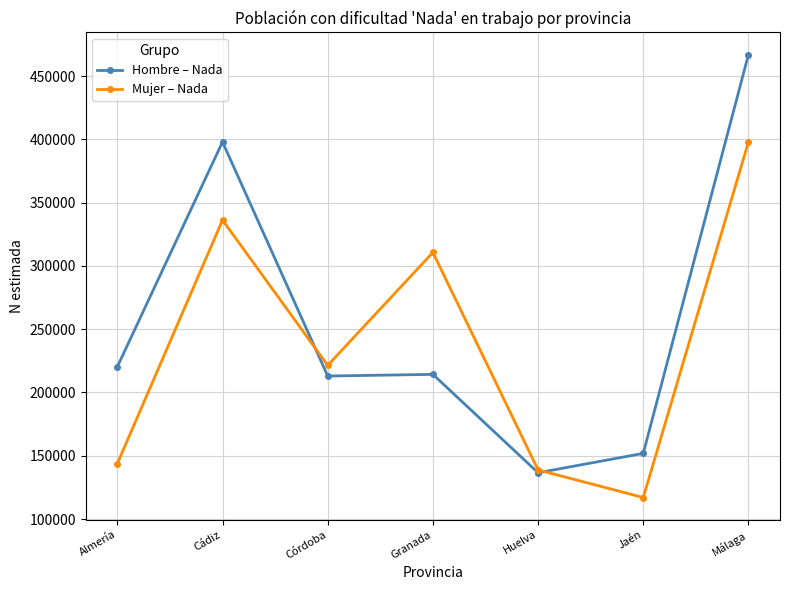

Rank the series at Córdoba from lowest to highest value.

Hombre – Nada, Mujer – Nada